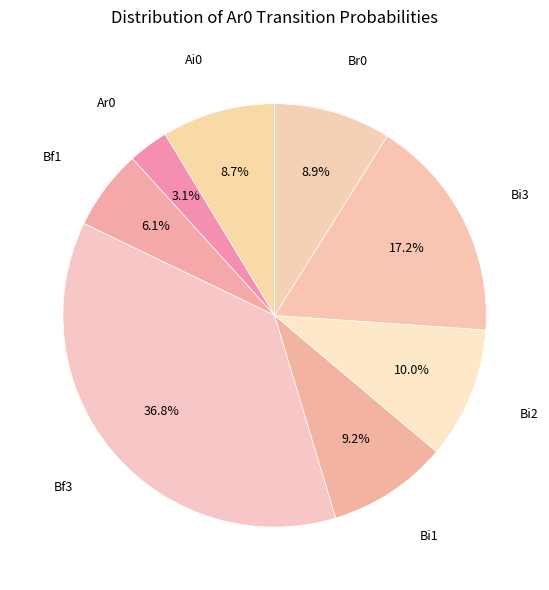

How many segments does this pie chart have?

8